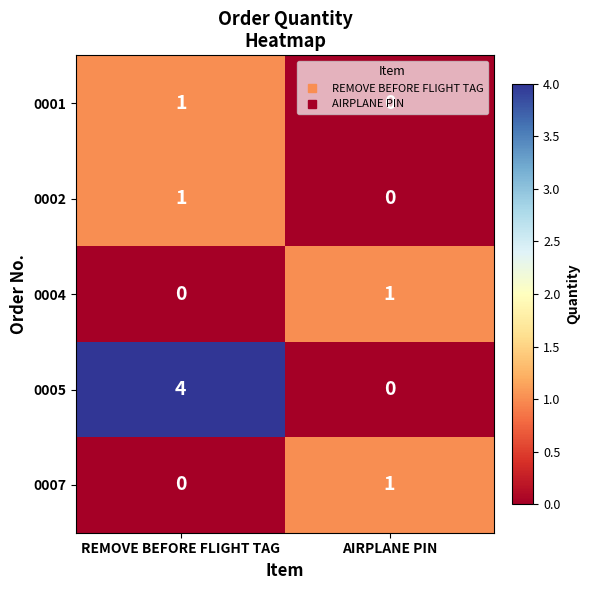

At which label does 0007 reach its peak?

AIRPLANE PIN